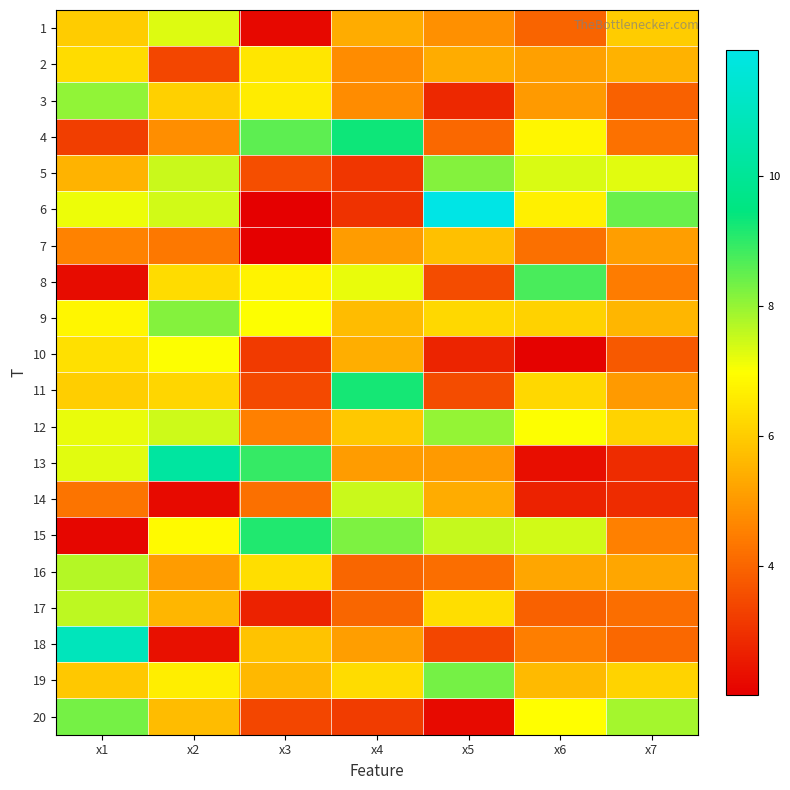

Reading left to right, what are all the values shown in this chart?

1: x1=6.0	x2=7.3	x3=2.2	x4=5.4	x5=4.8	x6=4.0	x7=6.0
2: x1=6.3	x2=3.4	x3=6.5	x4=4.8	x5=5.4	x6=5.2	x7=5.5
3: x1=8.1	x2=6.1	x3=6.6	x4=4.8	x5=2.8	x6=5.0	x7=3.9
4: x1=3.2	x2=4.8	x3=8.5	x4=9.3	x5=4.0	x6=6.8	x7=4.2
5: x1=5.5	x2=7.5	x3=3.5	x4=3.1	x5=8.2	x6=7.3	x7=7.3
6: x1=7.1	x2=7.4	x3=2.0	x4=3.0	x5=12.0	x6=6.7	x7=8.4
7: x1=4.6	x2=4.4	x3=2.0	x4=5.1	x5=5.7	x6=4.2	x7=5.1
8: x1=2.3	x2=6.3	x3=6.8	x4=7.2	x5=3.5	x6=8.7	x7=4.4
9: x1=6.8	x2=8.1	x3=7.0	x4=5.7	x5=6.2	x6=6.1	x7=5.6
10: x1=6.4	x2=7.0	x3=3.2	x4=5.4	x5=2.7	x6=2.1	x7=3.8
11: x1=6.0	x2=6.2	x3=3.5	x4=9.3	x5=3.5	x6=6.2	x7=5.0
12: x1=7.2	x2=7.5	x3=4.5	x4=5.9	x5=8.0	x6=7.0	x7=6.1
13: x1=7.3	x2=10.3	x3=9.0	x4=5.1	x5=5.0	x6=2.3	x7=2.9
14: x1=4.3	x2=2.2	x3=4.2	x4=7.5	x5=5.4	x6=2.7	x7=2.9
15: x1=2.2	x2=6.9	x3=9.2	x4=8.2	x5=7.6	x6=7.4	x7=4.5
16: x1=7.7	x2=5.1	x3=6.3	x4=4.0	x5=4.2	x6=5.3	x7=5.3
17: x1=7.6	x2=5.6	x3=2.7	x4=4.0	x5=6.3	x6=3.9	x7=4.2
18: x1=10.9	x2=2.4	x3=5.8	x4=5.1	x5=3.4	x6=4.5	x7=4.0
19: x1=5.9	x2=6.6	x3=5.6	x4=6.3	x5=8.3	x6=5.7	x7=6.1
20: x1=8.3	x2=5.7	x3=3.4	x4=3.2	x5=2.2	x6=7.0	x7=7.9